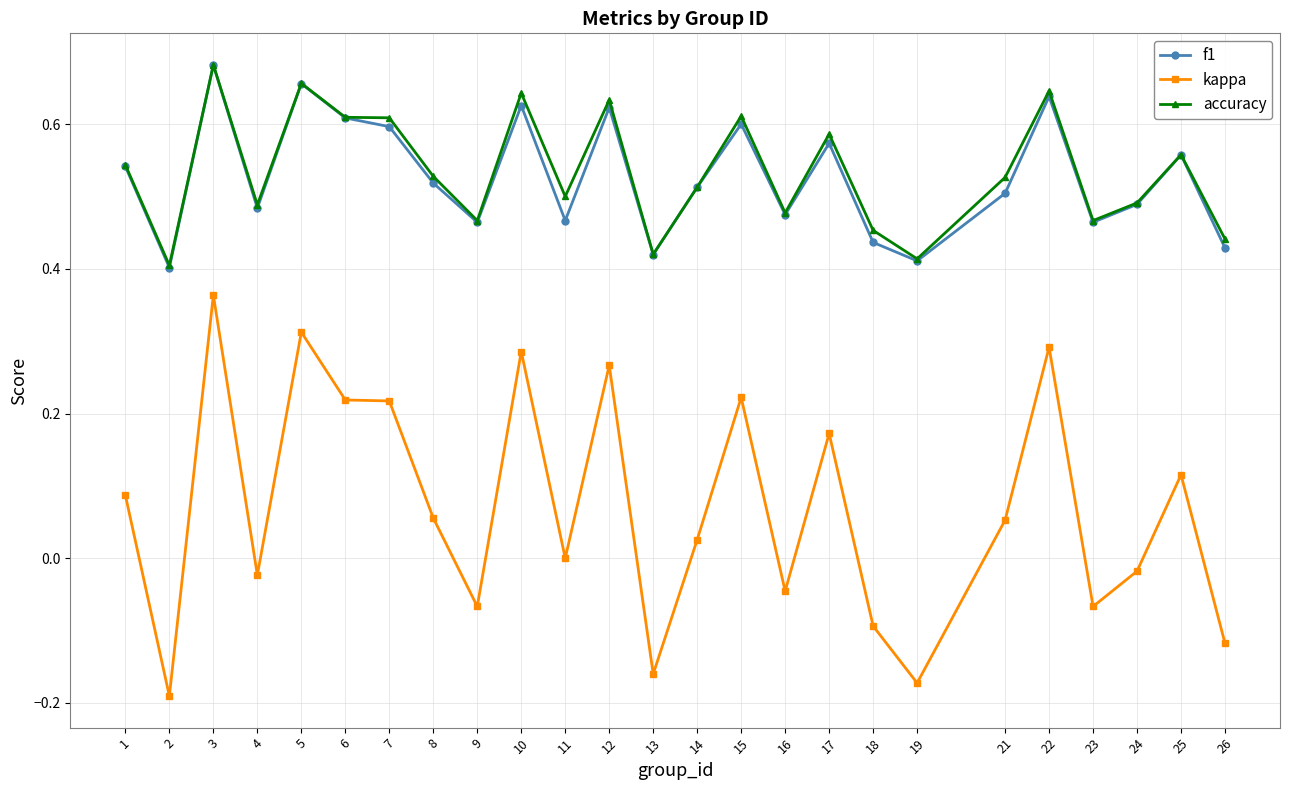

Is the value of accuracy at 10 greater than the value of kappa at 3?

Yes